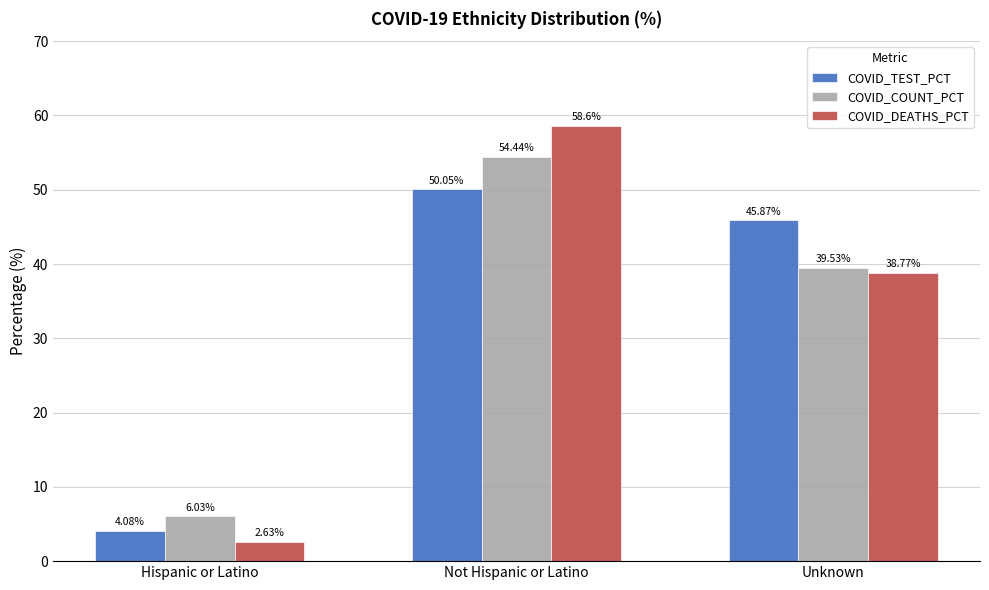

Between Hispanic or Latino and Unknown, which series saw the biggest shift?

COVID_TEST_PCT